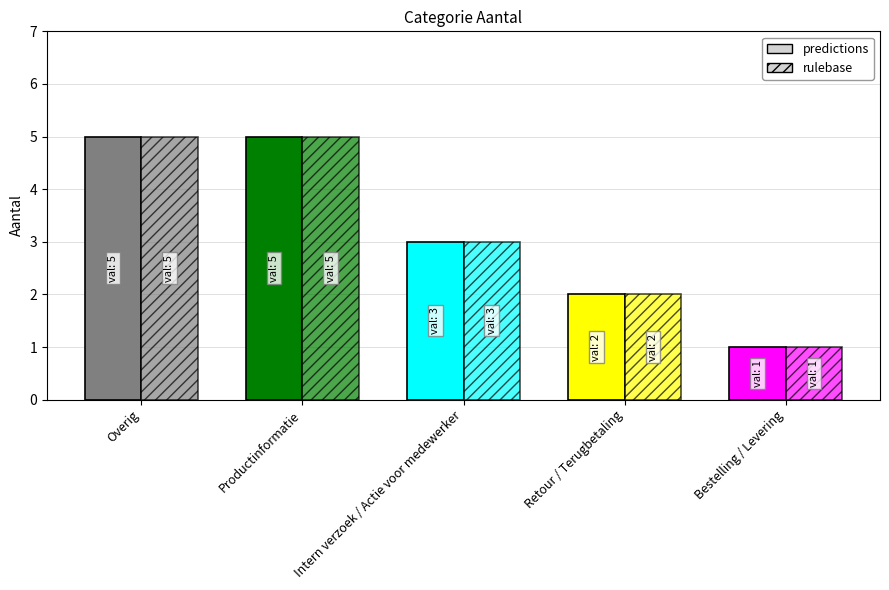

How many predictions values are between 2 and 5?

4